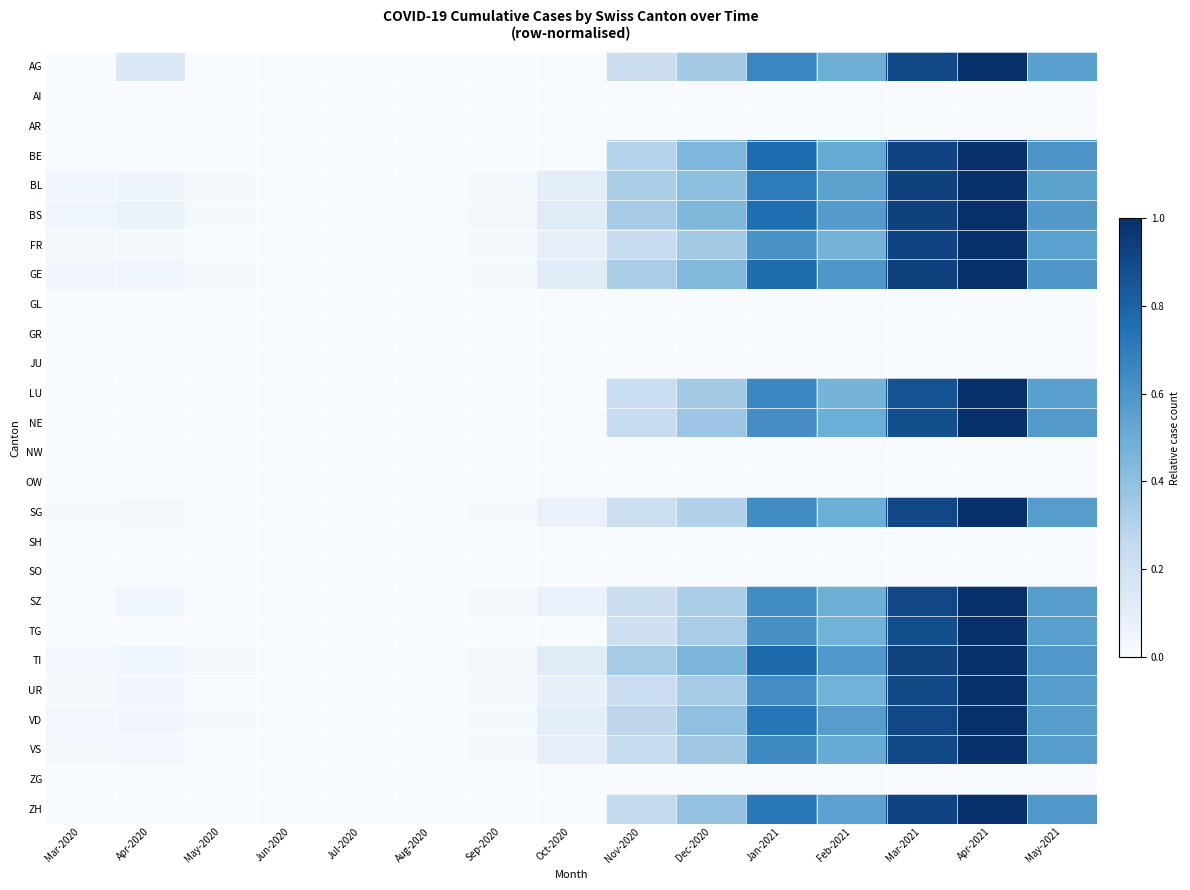

What is the greatest value displayed?

1.0